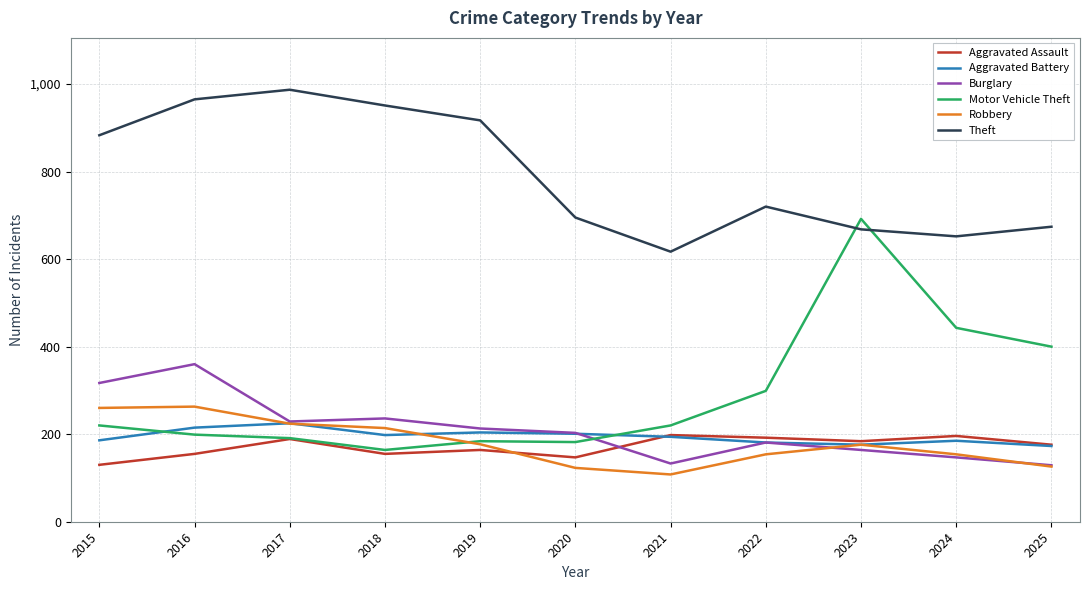

How many lines are shown in the chart?

6